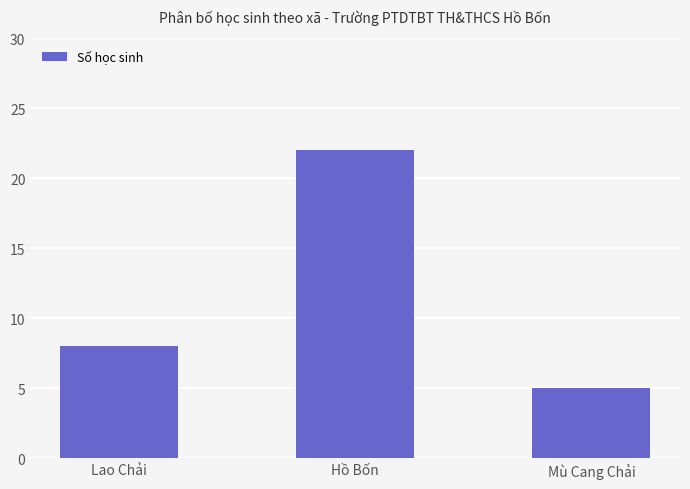

Count the number of data series in this chart.

1